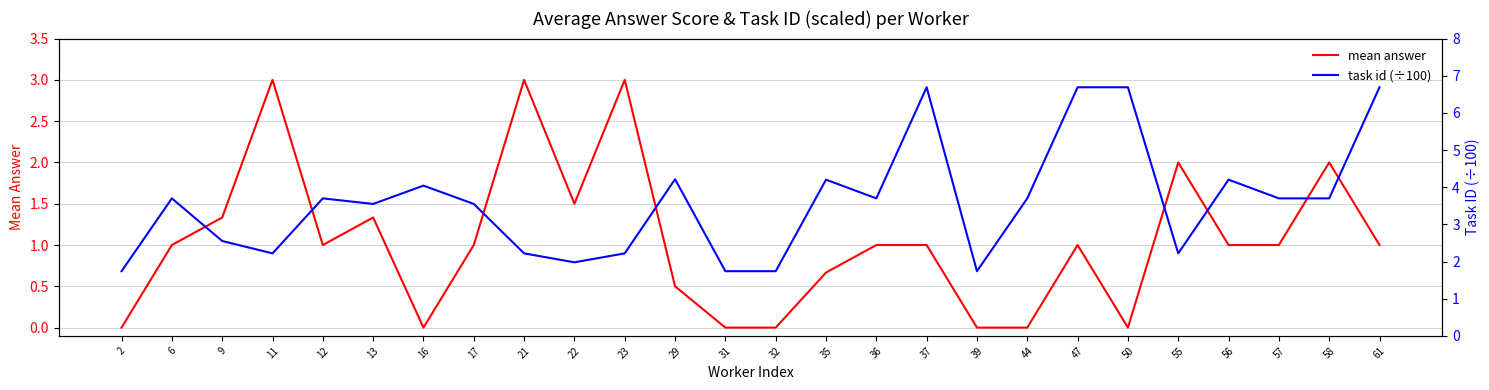

What is the maximum value for task id (÷100)?

6.7